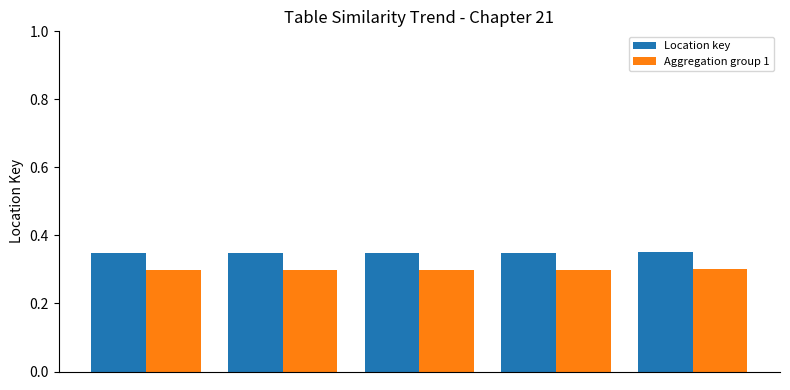

Rank the series by their average value, from lowest to highest.

Aggregation group 1, Location key